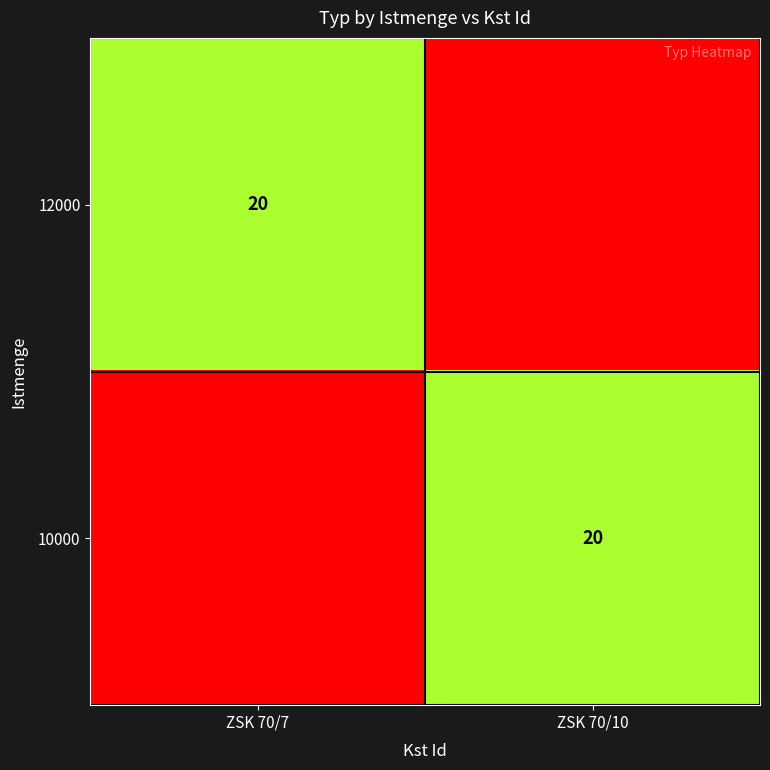

The value of 12000 at ZSK 70/7 is 36. True or false?

False